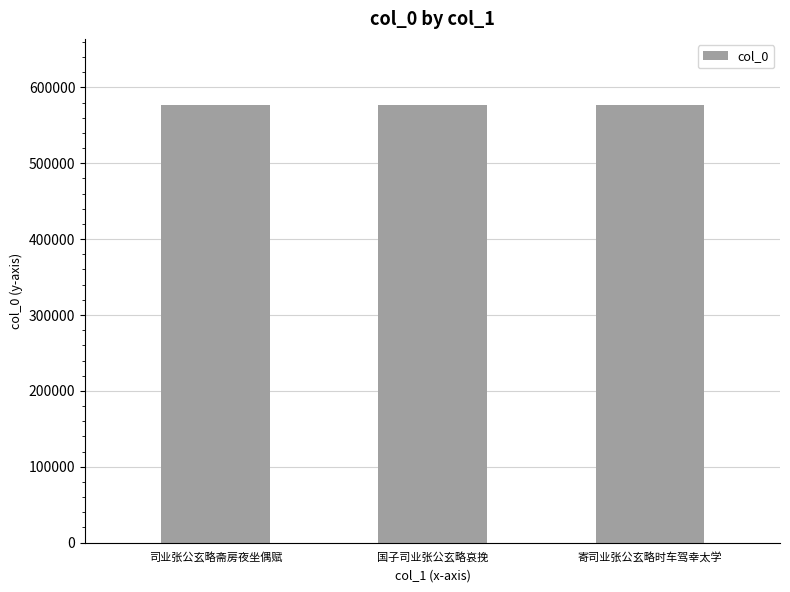

What is the minimum value shown in the chart?

577250